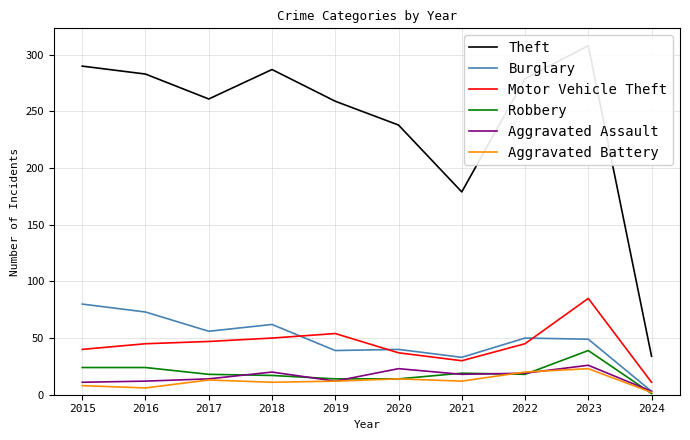

Reading right to left, extract all data points from this chart.

Theft: 34	308	279	179	238	259	287	261	283	290
Burglary: 3	49	50	33	40	39	62	56	73	80
Motor Vehicle Theft: 11	85	45	30	37	54	50	47	45	40
Robbery: 1	39	18	19	14	14	17	18	24	24
Aggravated Assault: 3	26	19	18	23	12	20	14	12	11
Aggravated Battery: 2	23	20	12	14	12	11	13	6	8